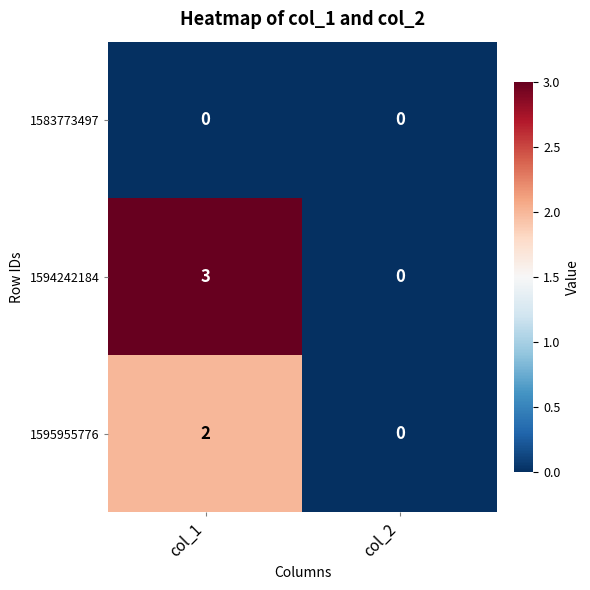

What is the sum of all 1594242184 values?

3